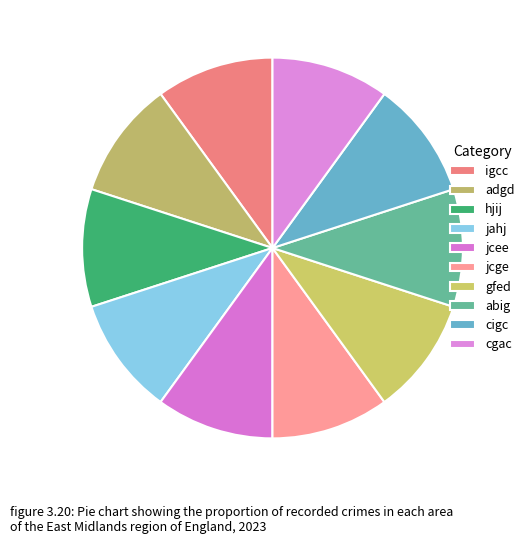

Is there any slice that represents more than half of the pie?

No